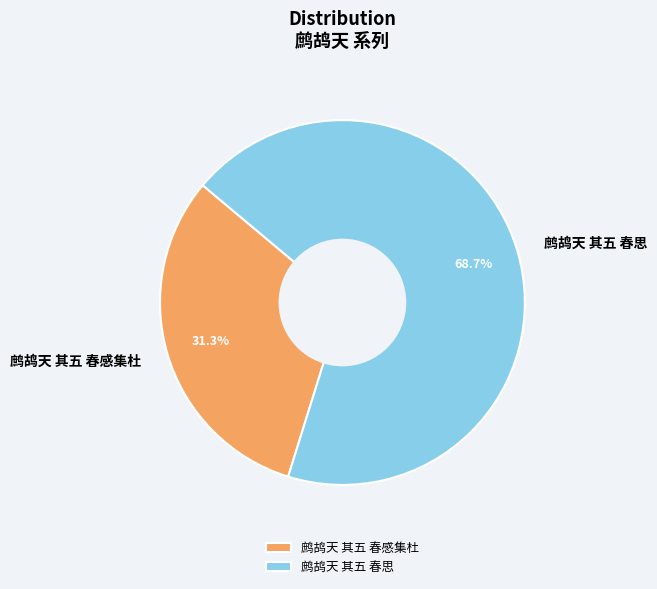

What is the ratio of the value at 鹧鸪天 其五 春感集杜 to the value at 鹧鸪天 其五 春思?

0.5